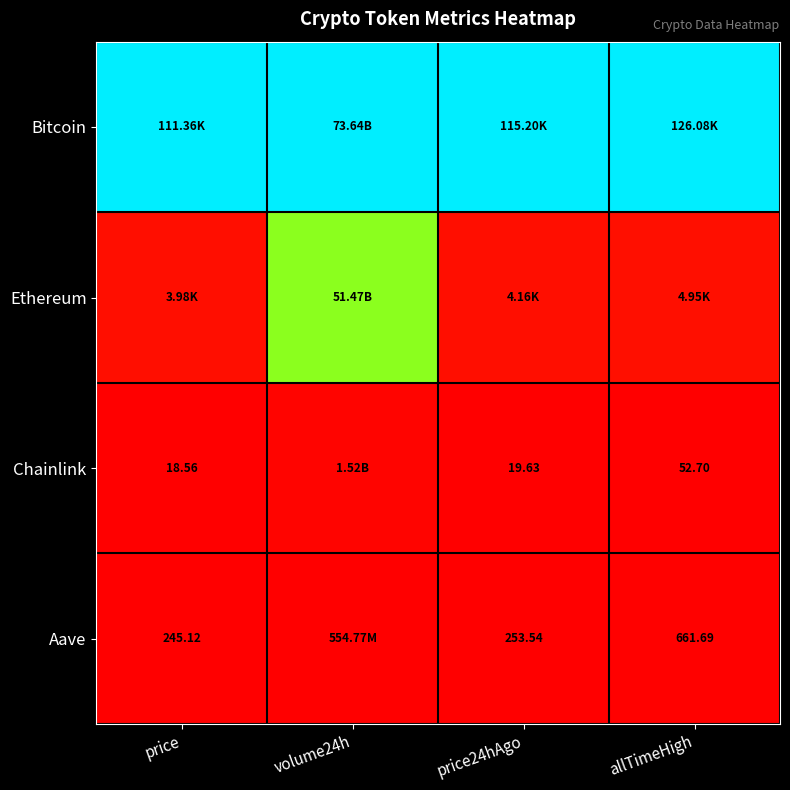

At which label is Ethereum closest to 0?

price